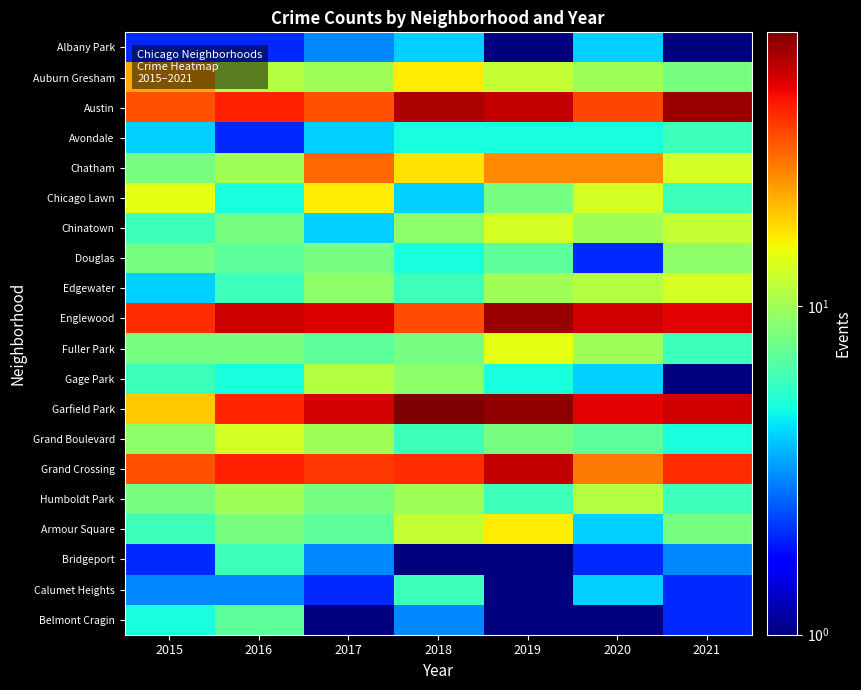

Reading left to right, transcribe all the data shown in this chart.

Albany Park: 2015=2.0	2016=2.0	2017=3.0	2018=4.0	2019=1.0	2020=4.0	2021=0.5
Auburn Gresham: 2015=22.0	2016=11.0	2017=10.0	2018=16.0	2019=12.0	2020=10.0	2021=8.0
Austin: 2015=32.0	2016=40.0	2017=32.0	2018=57.0	2019=53.0	2020=34.0	2021=61.0
Avondale: 2015=4.0	2016=2.0	2017=4.0	2018=5.0	2019=5.0	2020=5.0	2021=6.0
Chatham: 2015=8.0	2016=10.0	2017=29.0	2018=17.0	2019=25.0	2020=25.0	2021=13.0
Chicago Lawn: 2015=14.0	2016=5.0	2017=16.0	2018=4.0	2019=8.0	2020=13.0	2021=6.0
Chinatown: 2015=6.0	2016=8.0	2017=4.0	2018=9.0	2019=13.0	2020=10.0	2021=12.0
Douglas: 2015=8.0	2016=7.0	2017=8.0	2018=5.0	2019=7.0	2020=2.0	2021=9.0
Edgewater: 2015=4.0	2016=6.0	2017=9.0	2018=6.0	2019=10.0	2020=11.0	2021=13.0
Englewood: 2015=38.0	2016=51.0	2017=48.0	2018=33.0	2019=61.0	2020=50.0	2021=47.0
Fuller Park: 2015=8.0	2016=8.0	2017=7.0	2018=8.0	2019=14.0	2020=10.0	2021=6.0
Gage Park: 2015=6.0	2016=5.0	2017=11.0	2018=9.0	2019=5.0	2020=4.0	2021=1.0
Garfield Park: 2015=19.0	2016=39.0	2017=49.0	2018=68.0	2019=63.0	2020=47.0	2021=50.0
Grand Boulevard: 2015=9.0	2016=13.0	2017=10.0	2018=6.0	2019=8.0	2020=7.0	2021=5.0
Grand Crossing: 2015=32.0	2016=40.0	2017=36.0	2018=38.0	2019=53.0	2020=27.0	2021=38.0
Humboldt Park: 2015=8.0	2016=10.0	2017=8.0	2018=10.0	2019=6.0	2020=11.0	2021=6.0
Armour Square: 2015=6.0	2016=8.0	2017=7.0	2018=12.0	2019=16.0	2020=4.0	2021=8.0
Bridgeport: 2015=2.0	2016=6.0	2017=3.0	2018=1.0	2019=1.0	2020=2.0	2021=3.0
Calumet Heights: 2015=3.0	2016=3.0	2017=2.0	2018=6.0	2019=0.5	2020=4.0	2021=2.0
Belmont Cragin: 2015=5.0	2016=7.0	2017=1.0	2018=3.0	2019=0.5	2020=1.0	2021=2.0